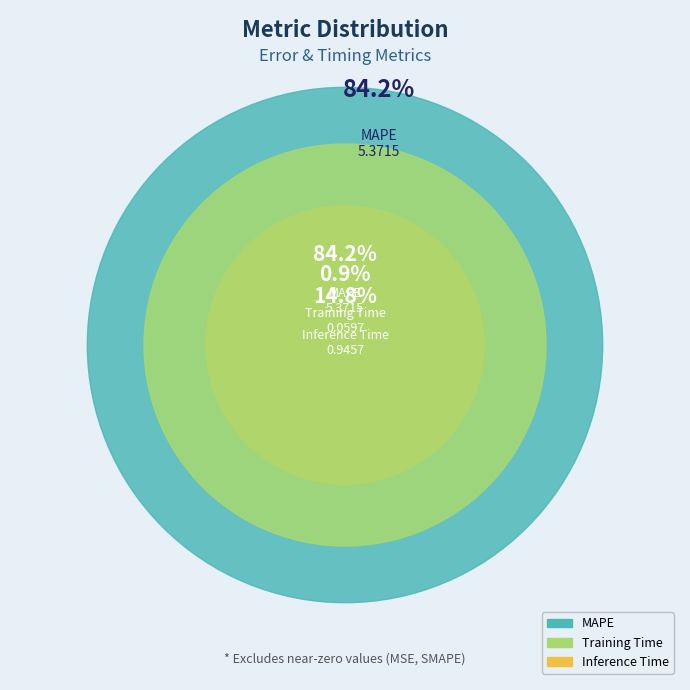

Between Inference Time and MAPE, which is larger?

MAPE